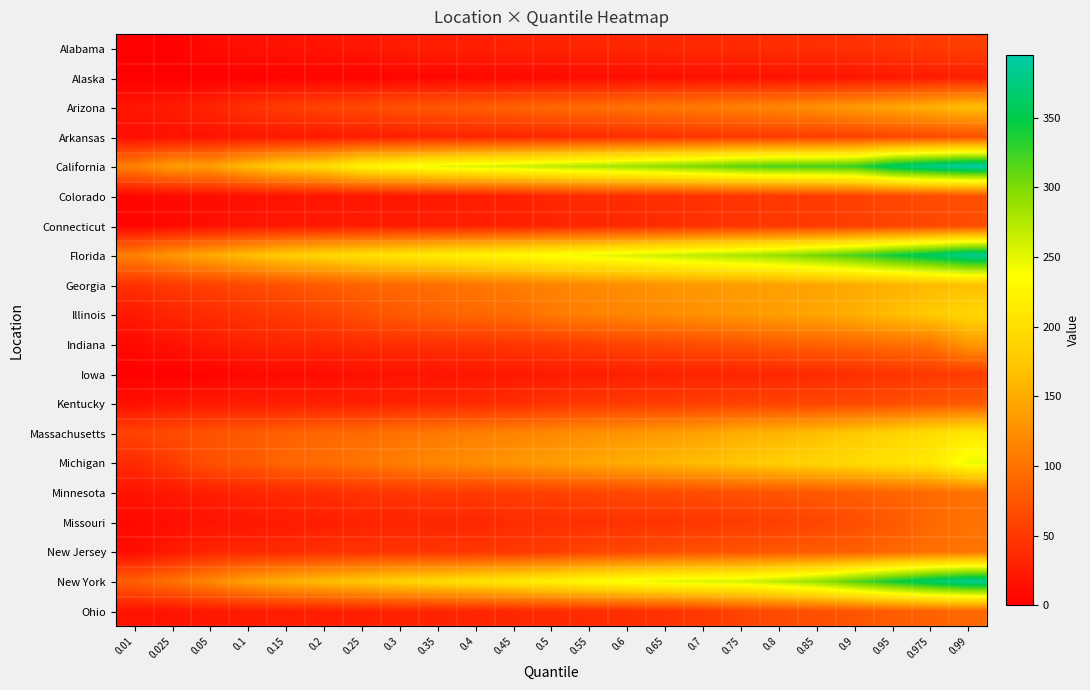

Which label corresponds to the largest value in the chart?

0.99